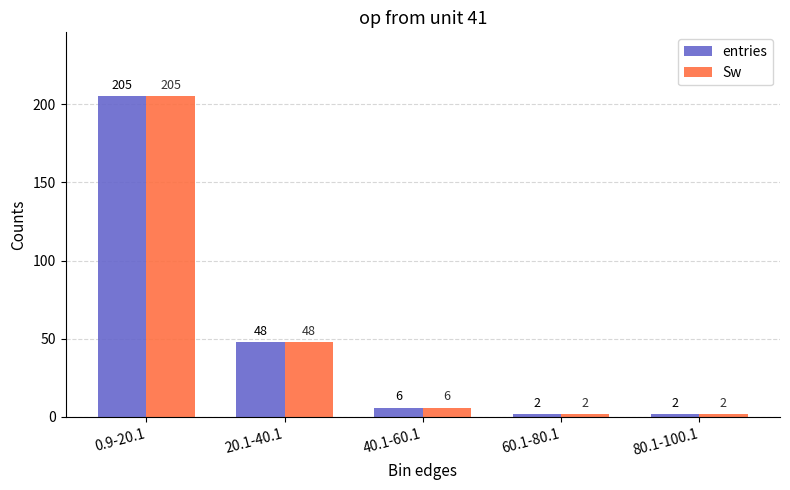

What is the lowest value of the Sw series?

2